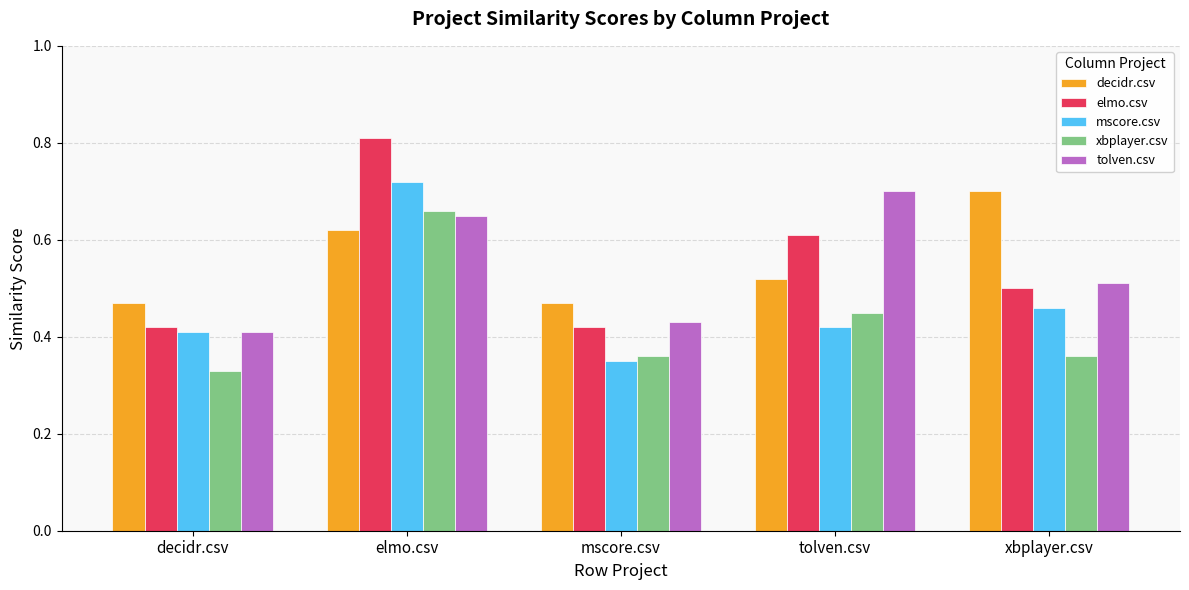

At which label does decidr.csv reach its peak?

xbplayer.csv